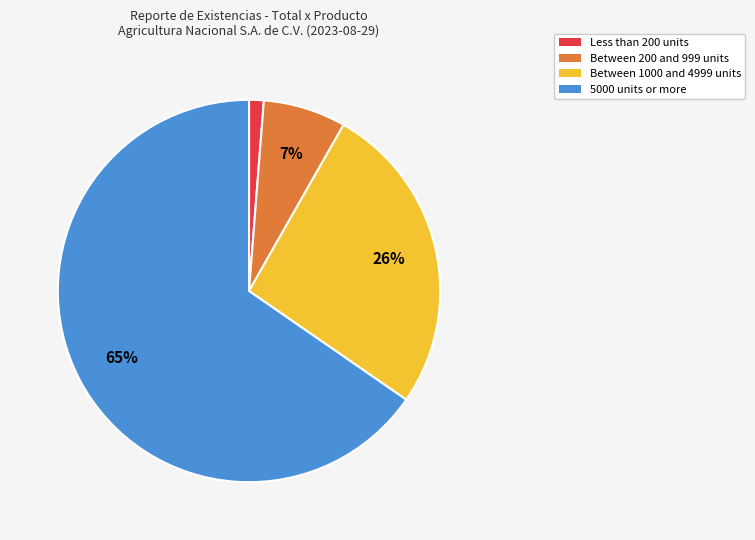

To the nearest percent, what is the average slice percentage?

25%